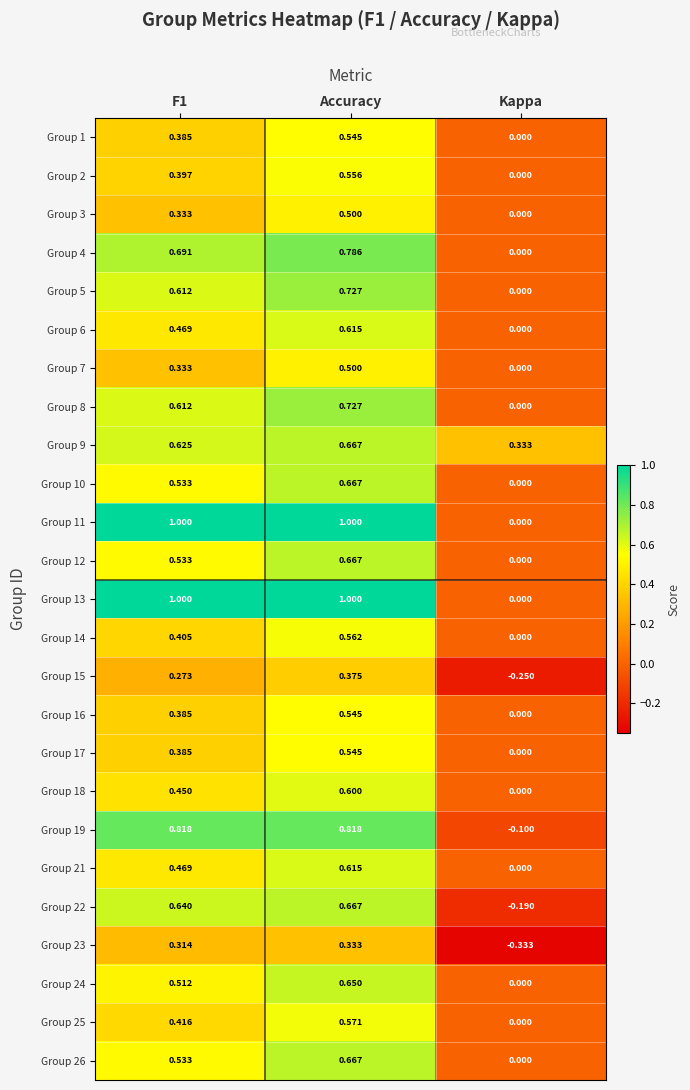

How many categories are shown in the chart?

3